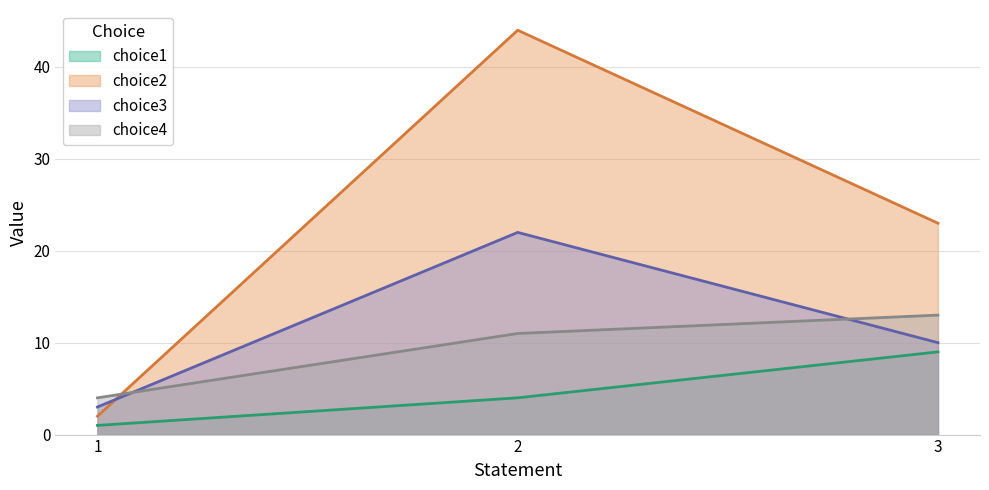

How many distinct data groups are displayed?

4